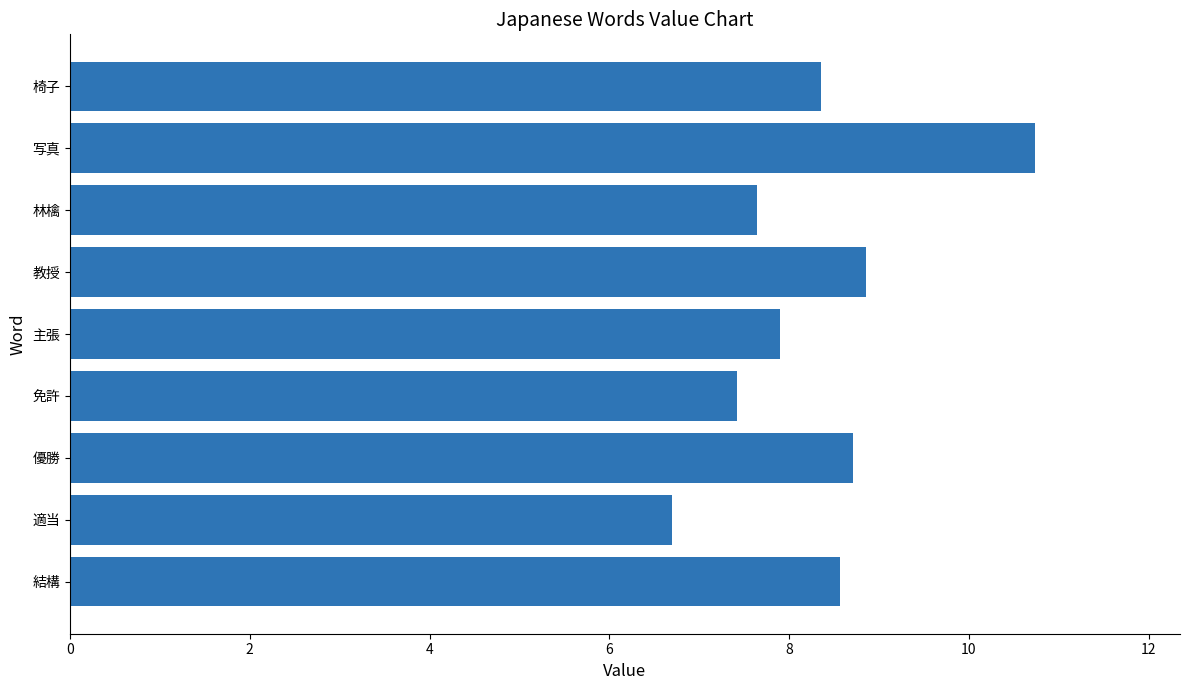

Reading bottom to top, extract all data points from this chart.

8.6	6.7	8.7	7.4	7.9	8.9	7.6	10.7	8.4